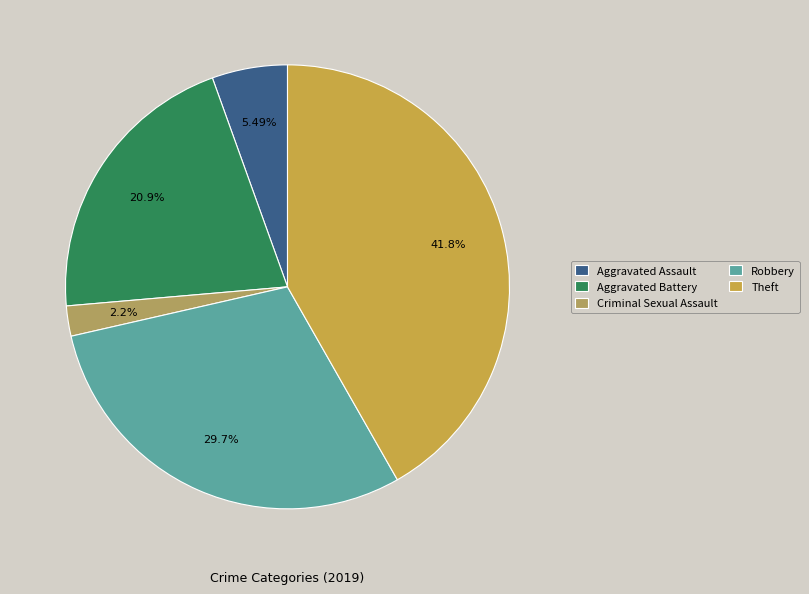

To the nearest percent, what percentage of the pie is Criminal Sexual Assault?

2%